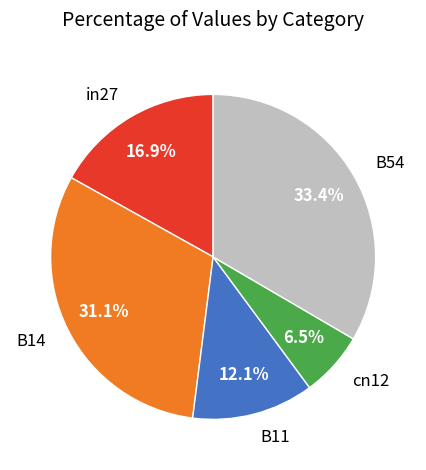

What is the smallest slice in the pie chart?

cn12